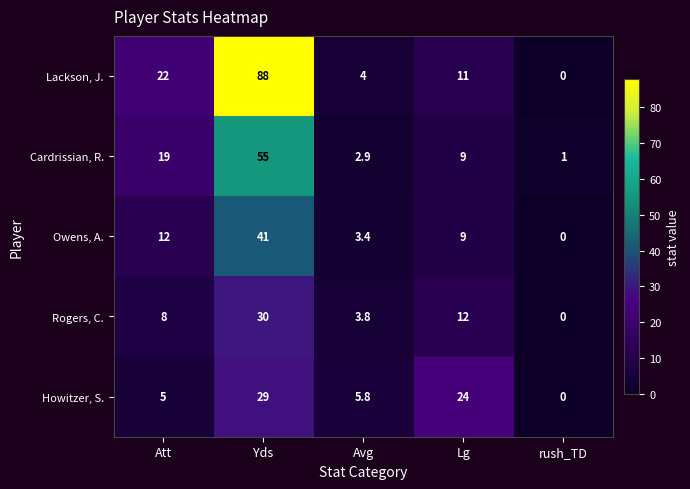

True or false: Lackson, J. has a value of 121.1 at Yds.

False